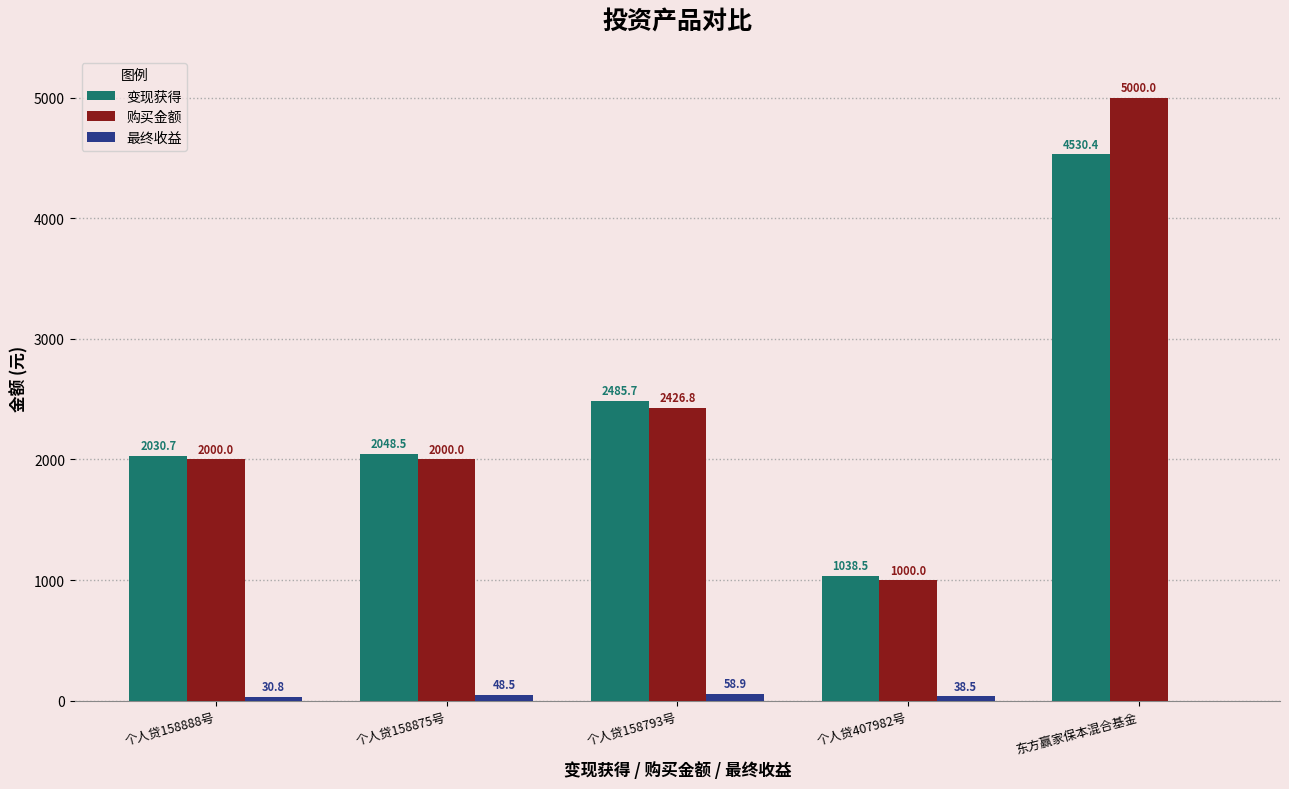

True or false: 购买金额 has a value of 1653.3 at 个人贷158793号.

False